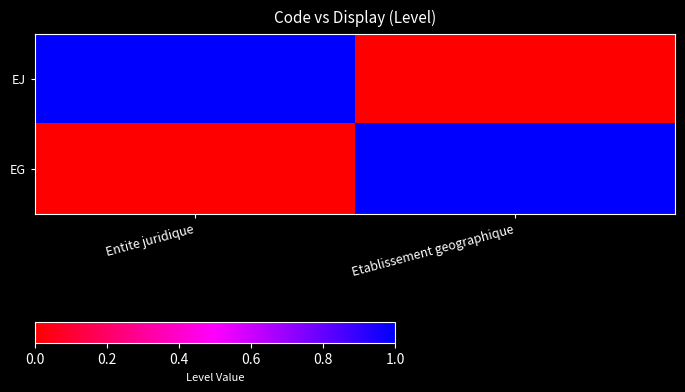

At which category does the chart reach its peak across all series?

Entite juridique